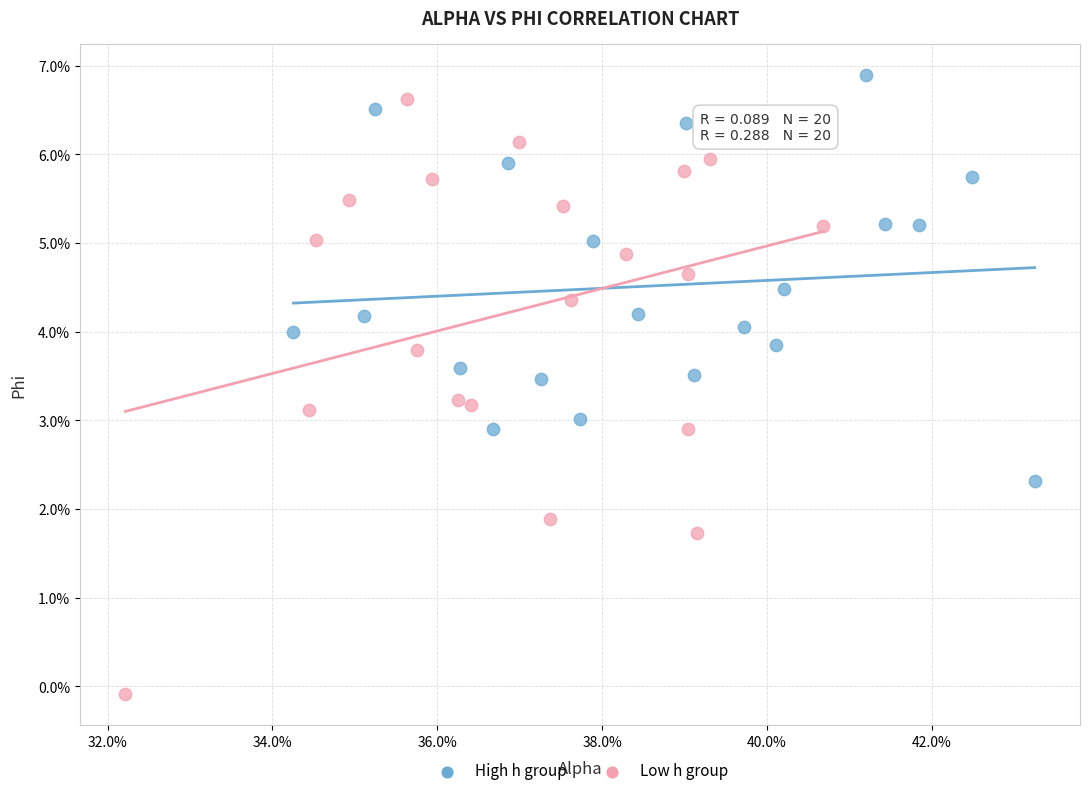

Which series contains the lowest Y value?

Low h group